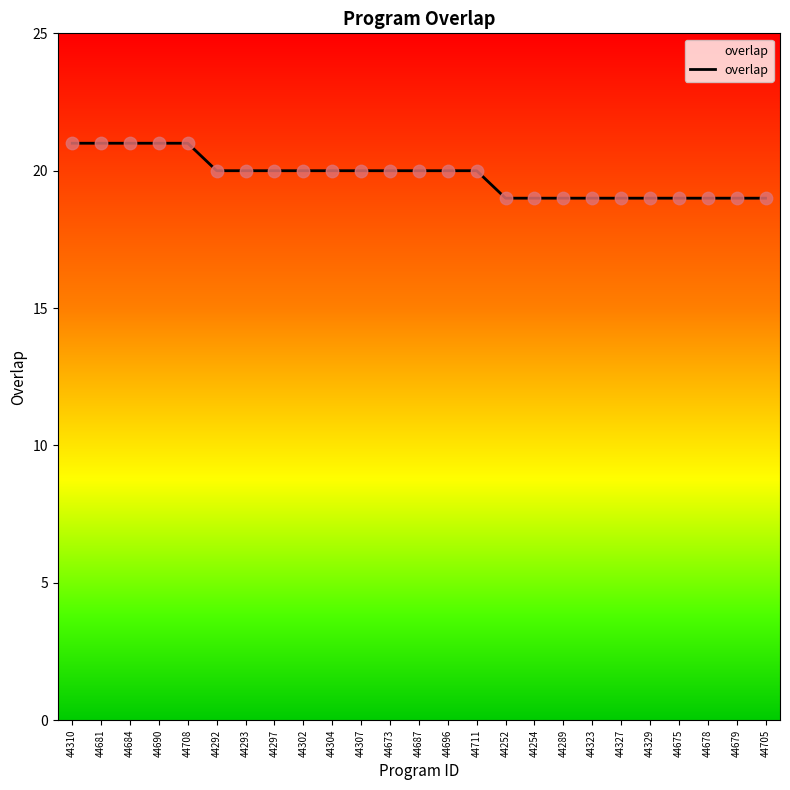

Which has a higher value, 44678 or 44708?

44708